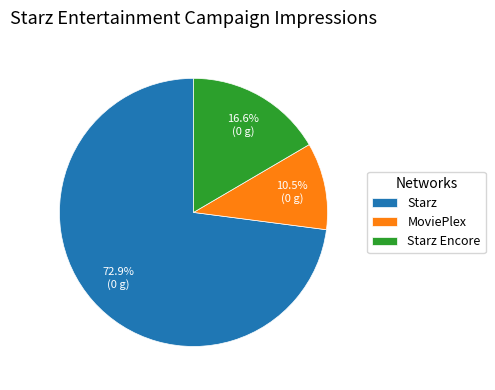

What is the total percentage of Starz Encore and MoviePlex?

27.1%